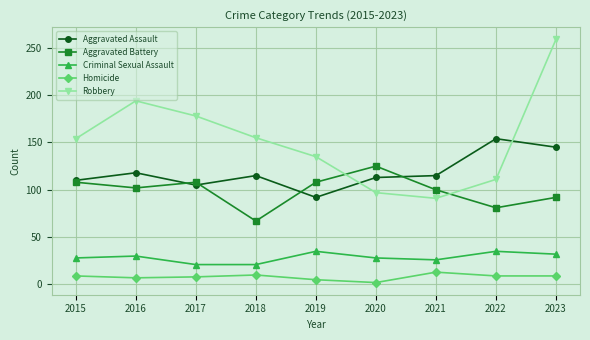

Rank the series at 2020 from lowest to highest value.

Homicide, Criminal Sexual Assault, Robbery, Aggravated Assault, Aggravated Battery